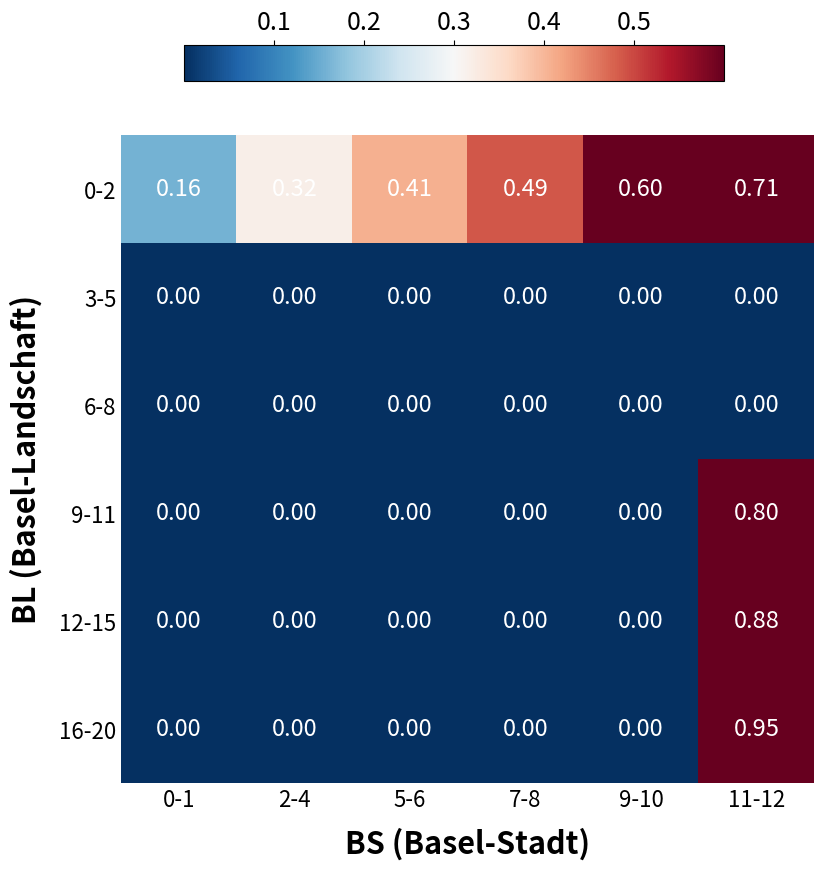

How many positive values does the 9-11 series have?

1